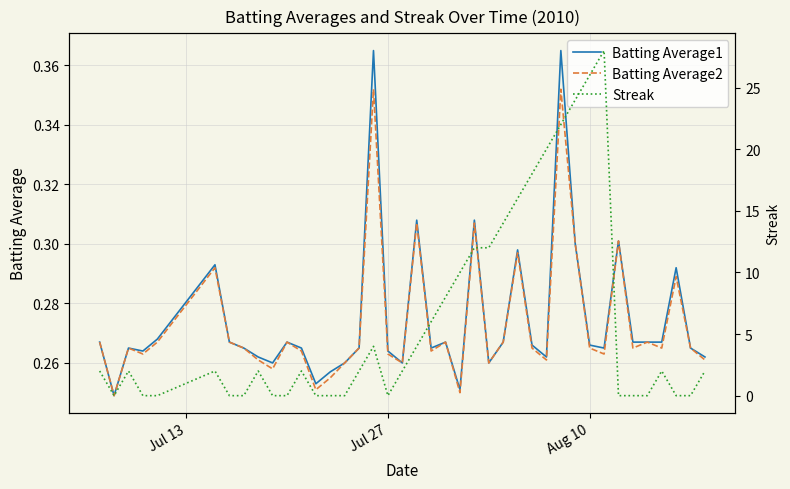

The Batting Average2 series shows 0.4 at Jul 27. True or false?

False